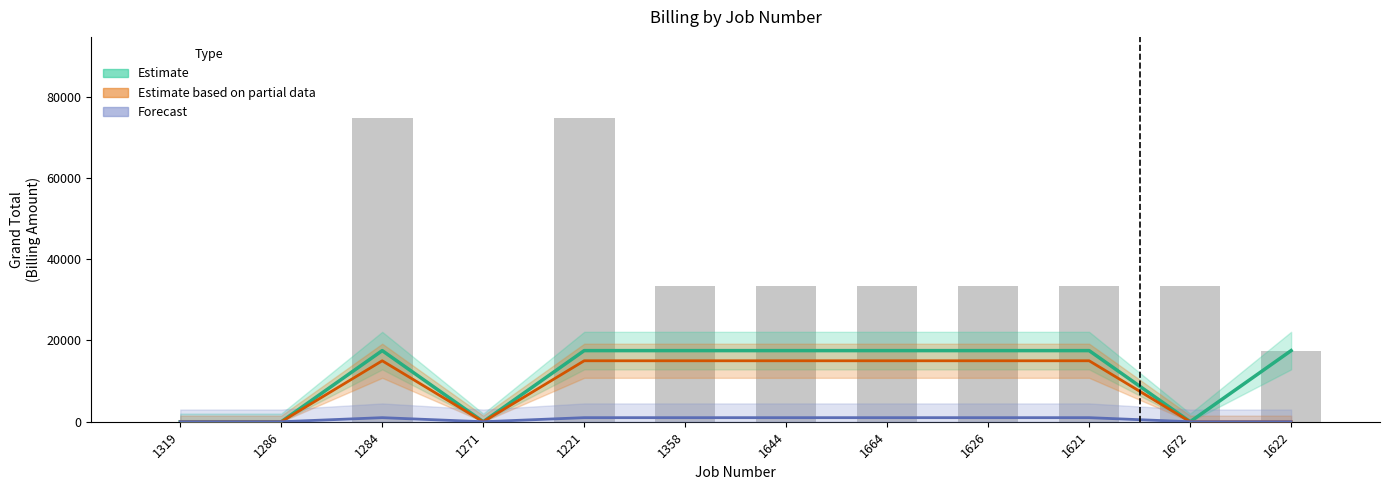

Reading right to left, what are all the values shown in this chart?

GrandTotal: 1622=17500	1672=33500	1621=33500	1626=33500	1664=33500	1644=33500	1358=33500	1221=74750	1271=0	1284=74750	1286=0	1319=0
TotalBilling_1: 1622=17500	1672=0	1621=17500	1626=17500	1664=17500	1644=17500	1358=17500	1221=17500	1271=0	1284=17500	1286=0	1319=0
TotalBilling_3: 1622=0	1672=0	1621=15000	1626=15000	1664=15000	1644=15000	1358=15000	1221=15000	1271=0	1284=15000	1286=0	1319=0
TotalBilling_4: 1622=0	1672=0	1621=1000	1626=1000	1664=1000	1644=1000	1358=1000	1221=1000	1271=0	1284=1000	1286=0	1319=0